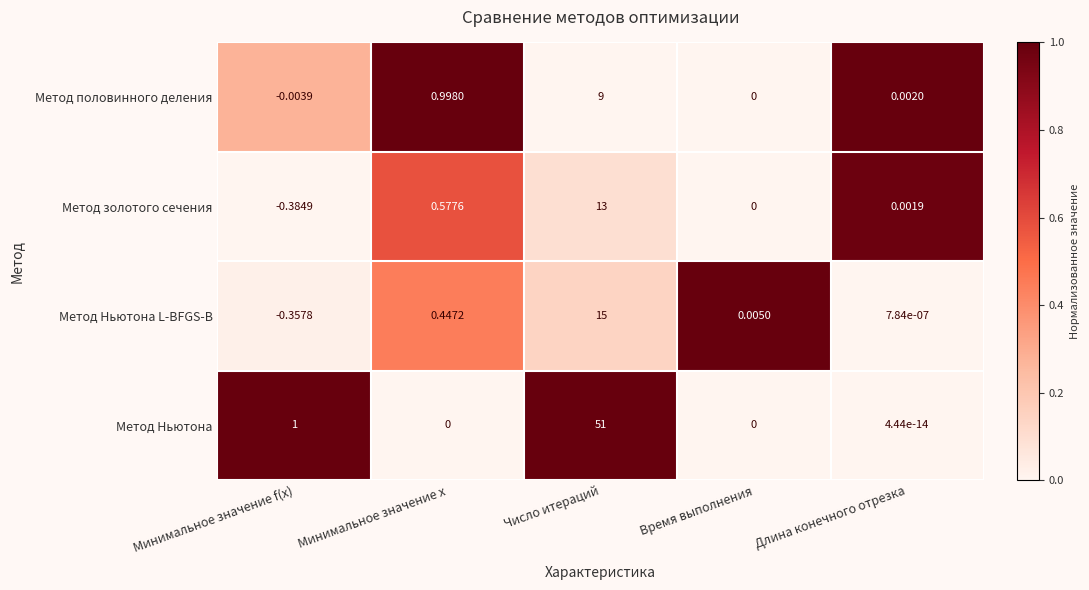

Rank the series at Минимальное значение x from lowest to highest value.

Метод Ньютона, Метод Ньютона L-BFGS-B, Метод золотого сечения, Метод половинного деления